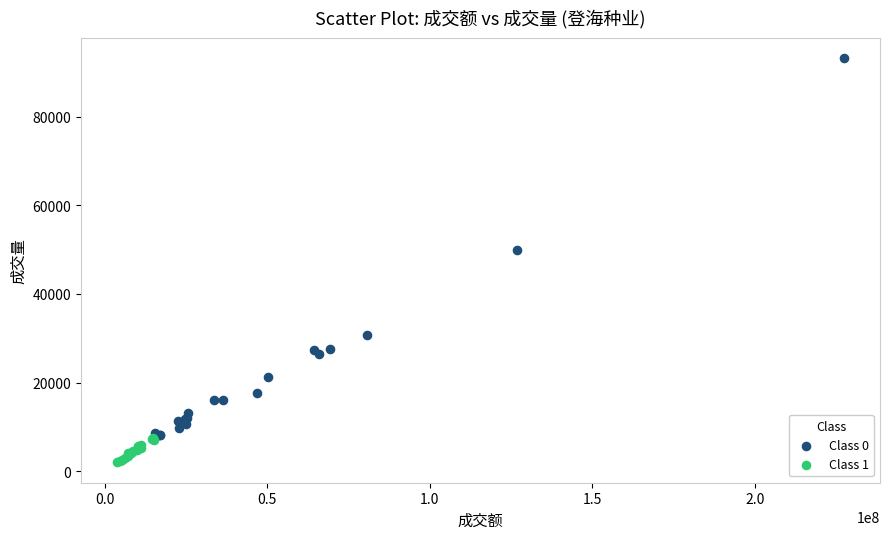

Which series contains the highest Y value?

Class 0